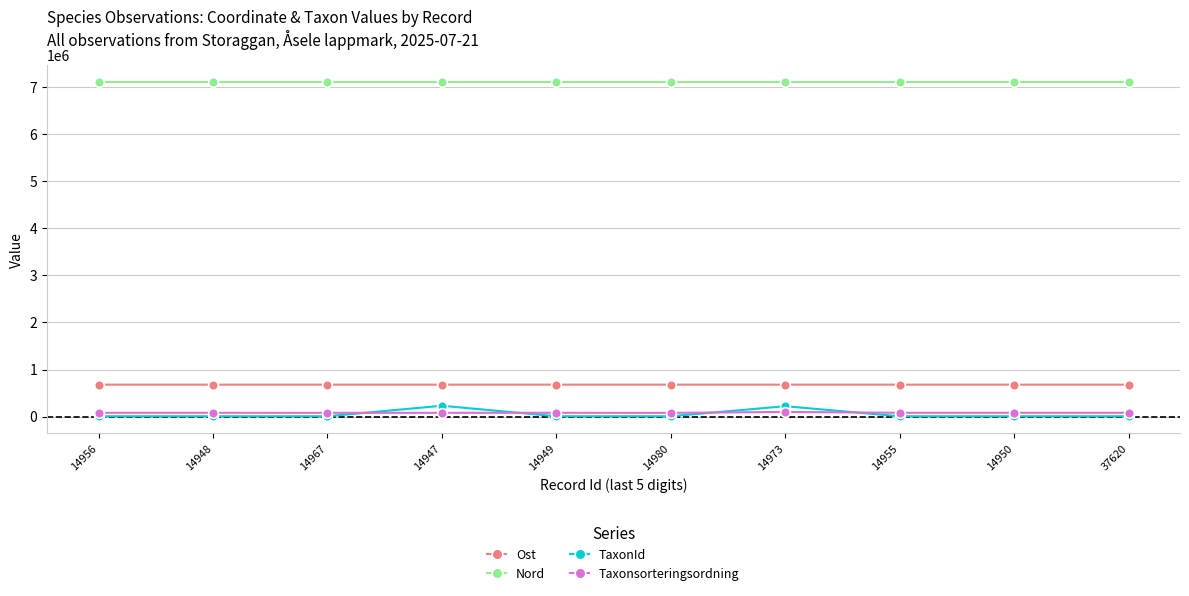

The value of Ost at 14973 is 368430. True or false?

False